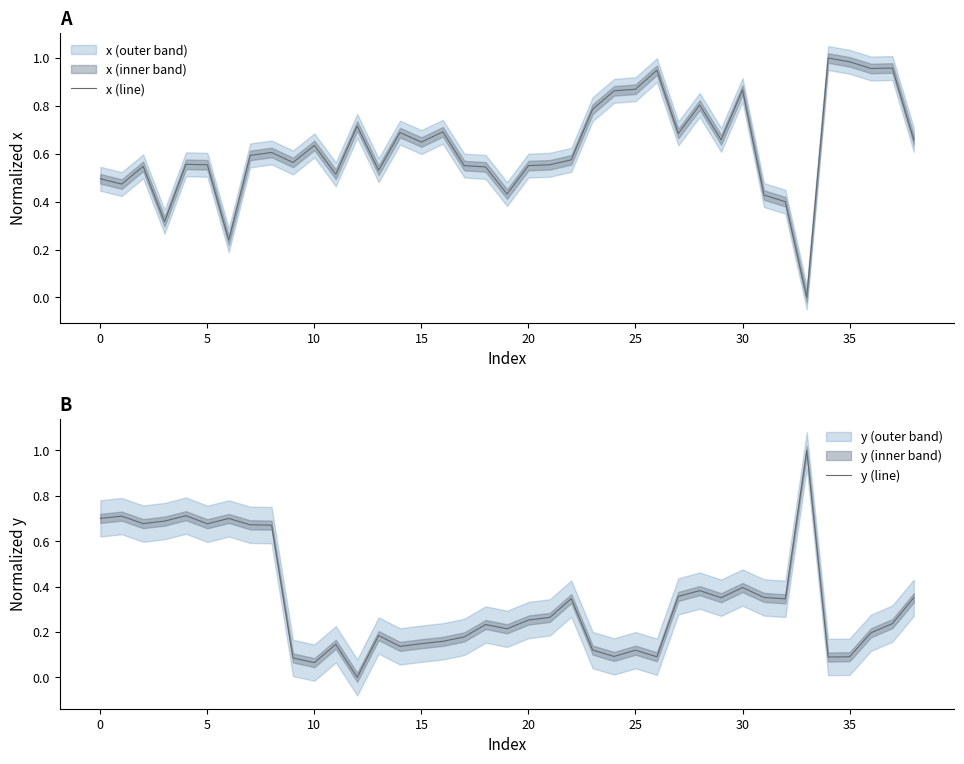

How many positive values does the x (line) series have?

38